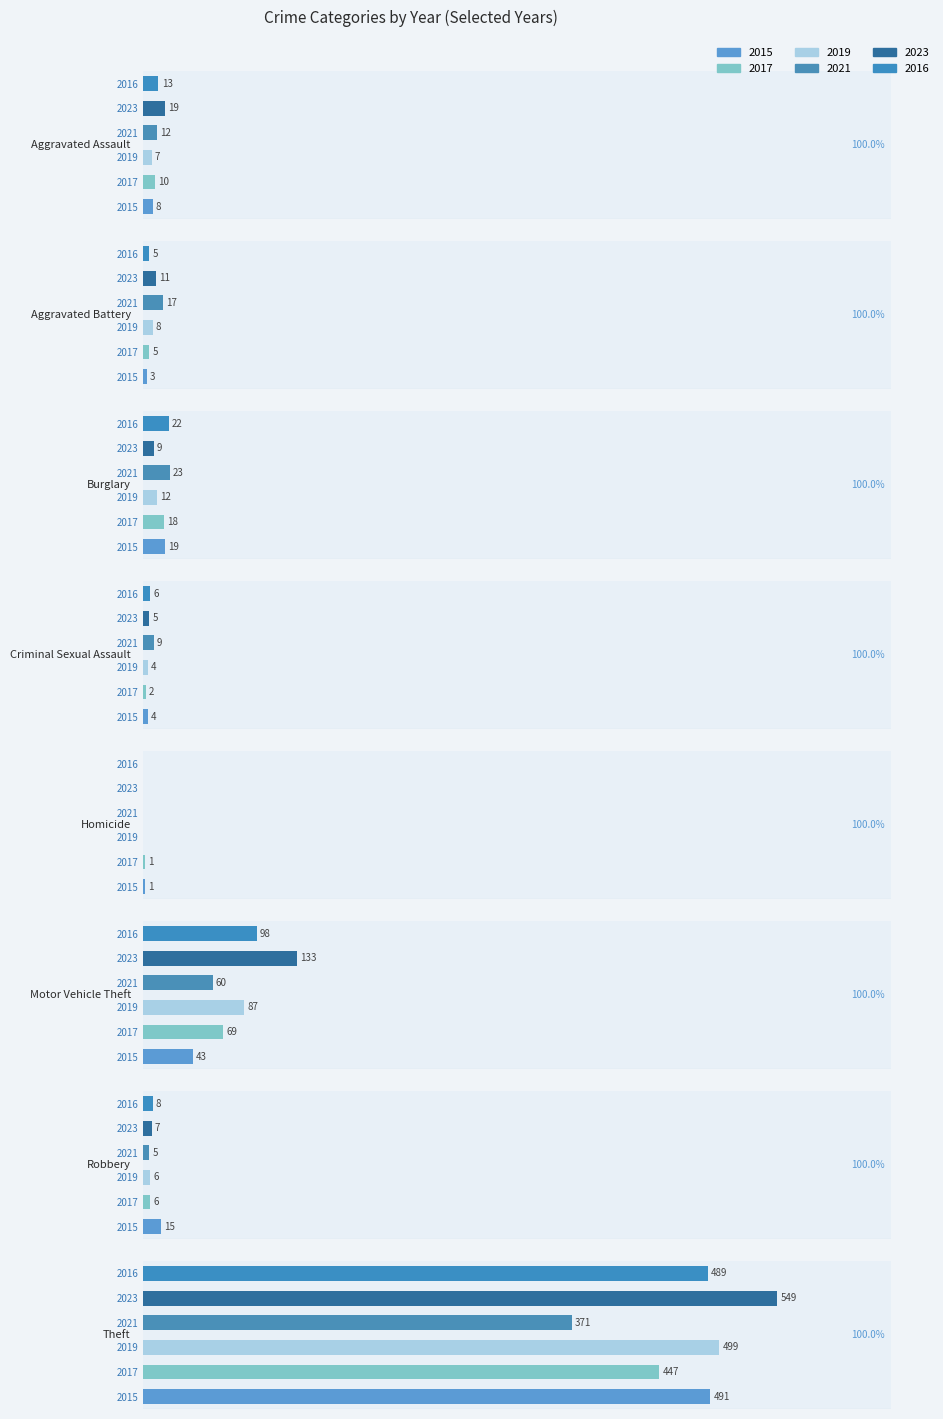

At which label does 2017 reach its minimum?

Homicide